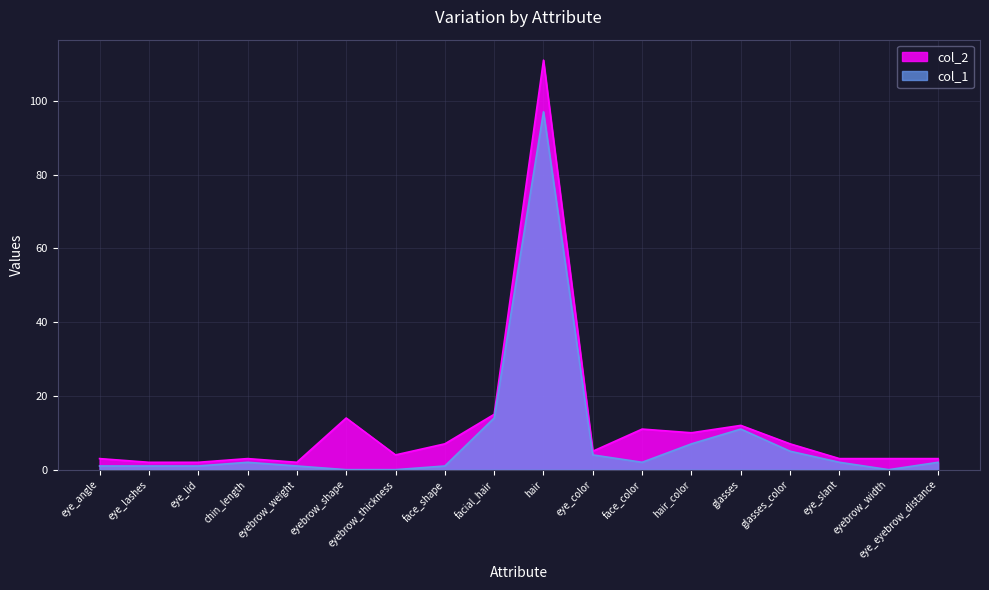

Between eye_lashes and face_color, which series saw the biggest shift?

col_2